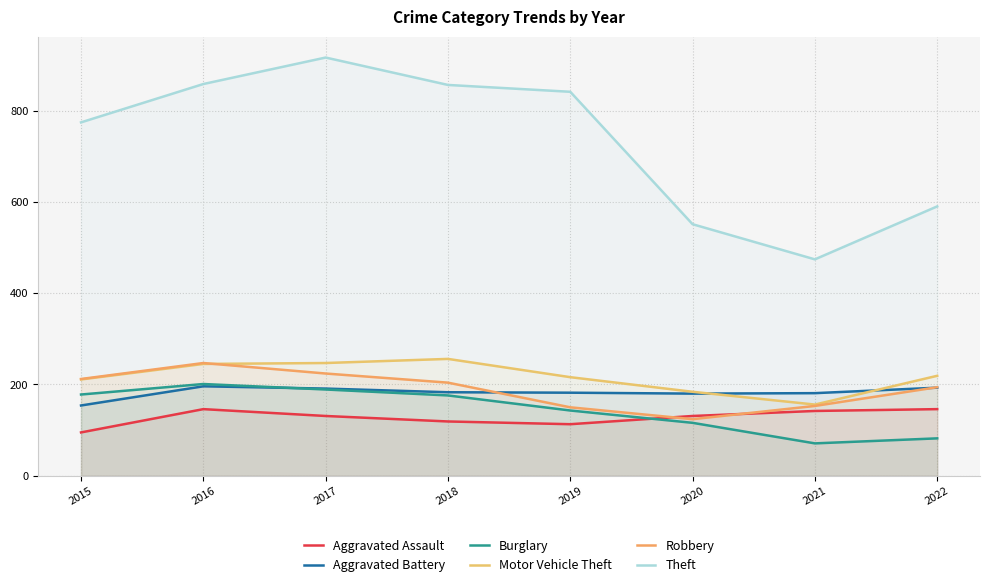

In Burglary, how many points are higher than both neighbors (excluding endpoints)?

1